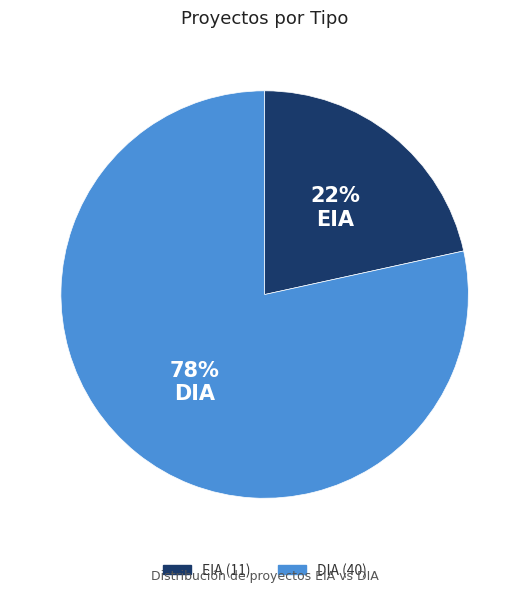

Between EIA and DIA, which is larger?

DIA